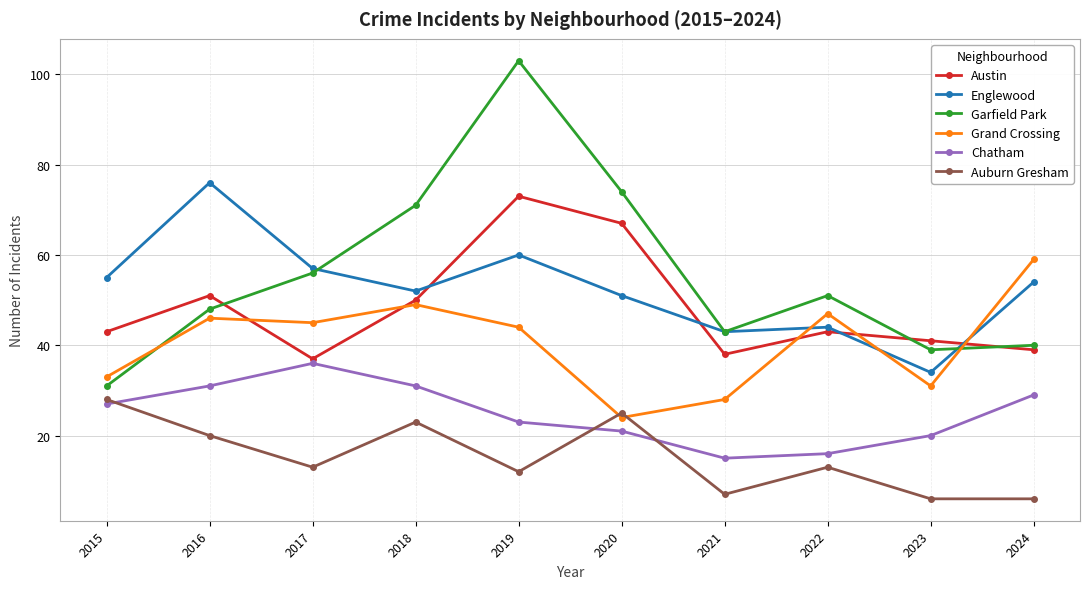

Reading left to right, what are all the values shown in this chart?

Austin: 43	51	37	50	73	67	38	43	41	39
Englewood: 55	76	57	52	60	51	43	44	34	54
Garfield Park: 31	48	56	71	103	74	43	51	39	40
Grand Crossing: 33	46	45	49	44	24	28	47	31	59
Chatham: 27	31	36	31	23	21	15	16	20	29
Auburn Gresham: 28	20	13	23	12	25	7	13	6	6